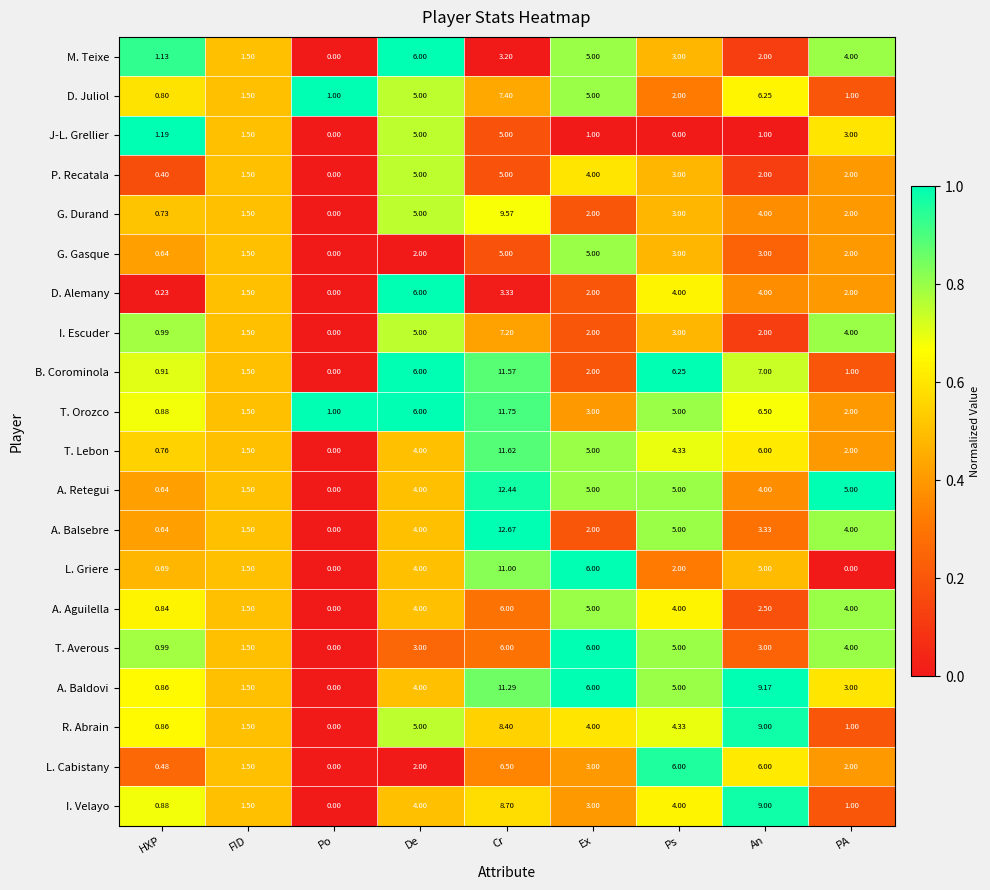

At which label does L. Griere first exceed 2?

De